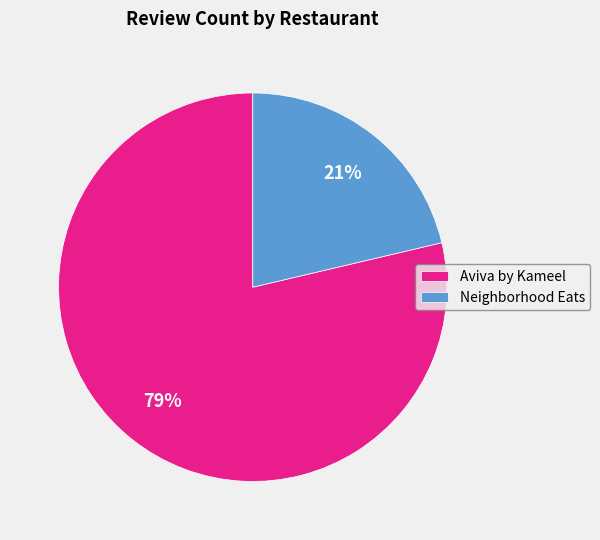

Which has a higher value, Neighborhood Eats or Aviva by Kameel?

Aviva by Kameel